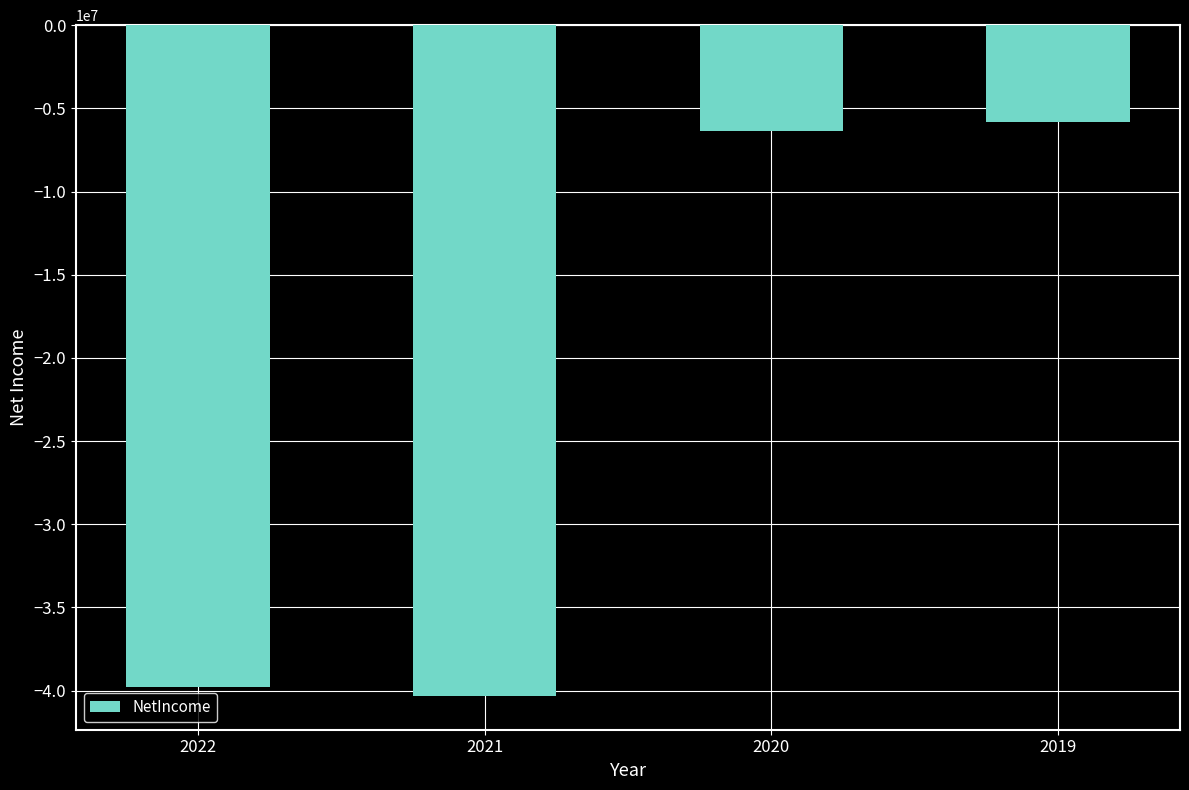

Does the chart contain any negative values?

Yes